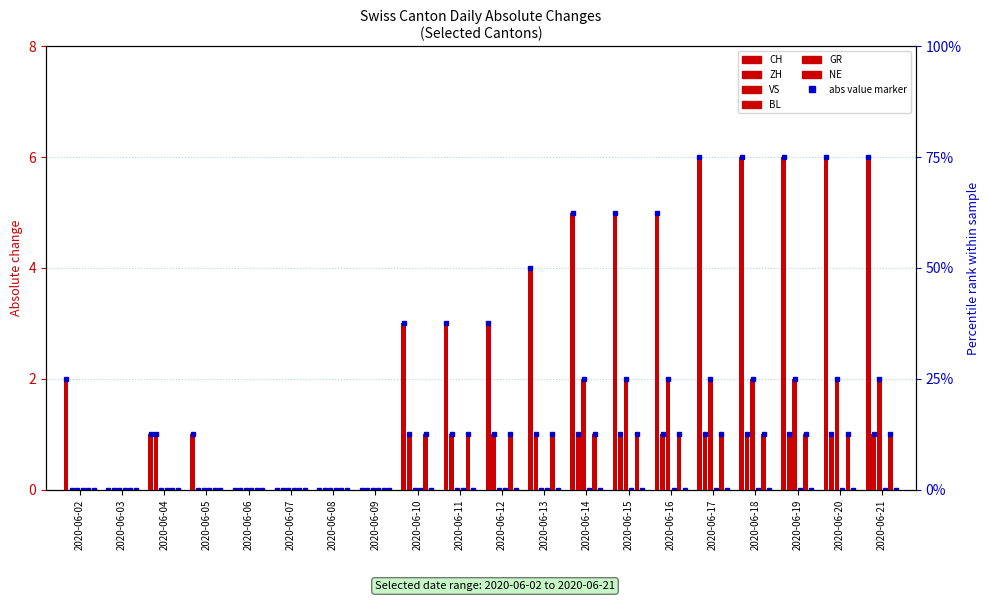

Is it true that BL equals 0 at 2020-06-12?

True